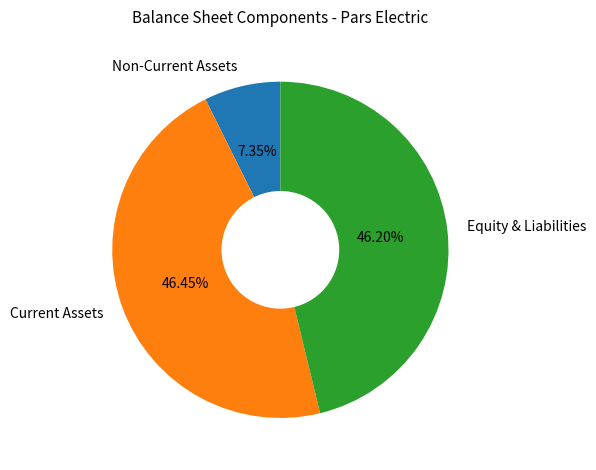

Is there any slice that represents more than half of the pie?

No